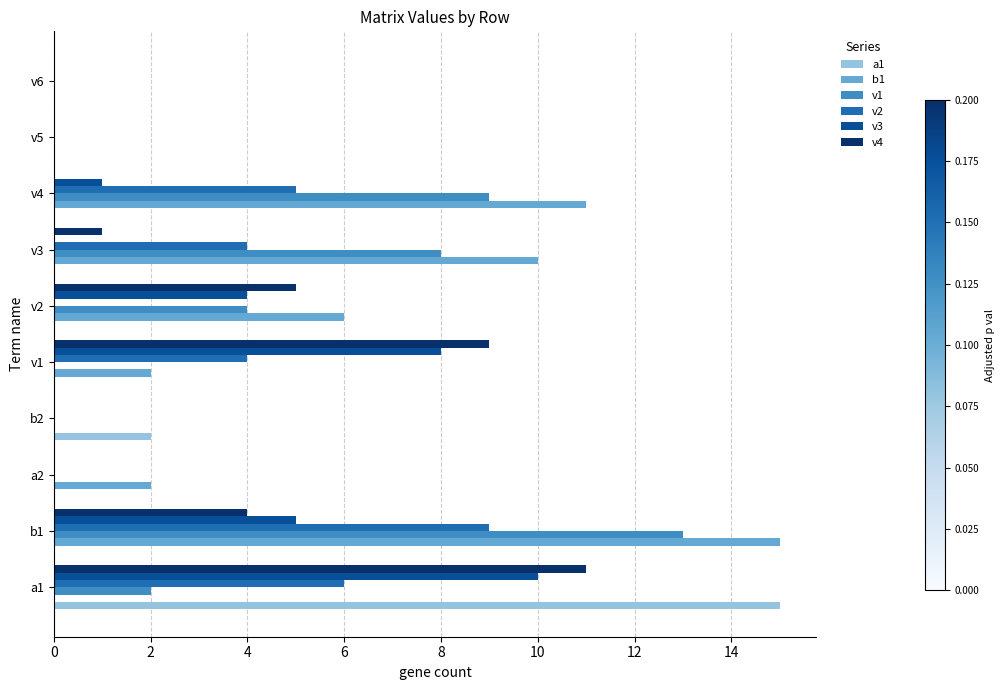

True or false: v3 has a value of -4 at v5.

False